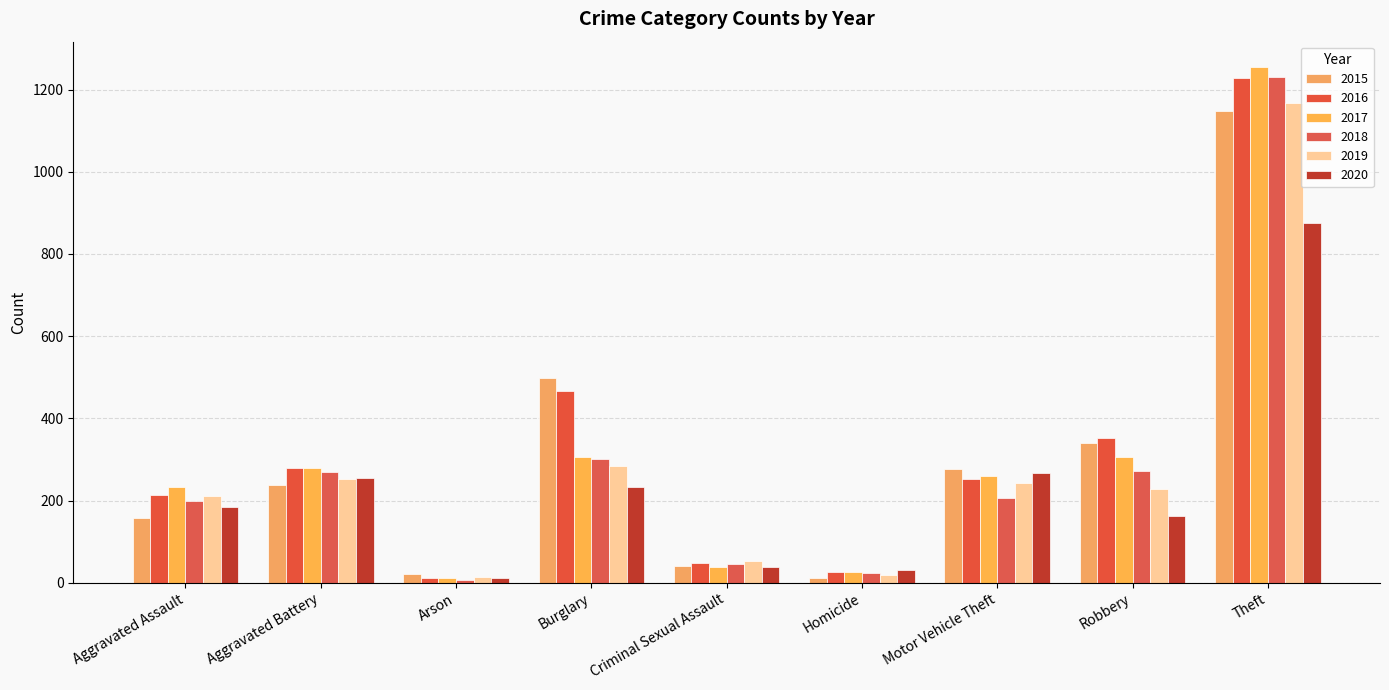

The 2019 series shows 52 at Criminal Sexual Assault. True or false?

True